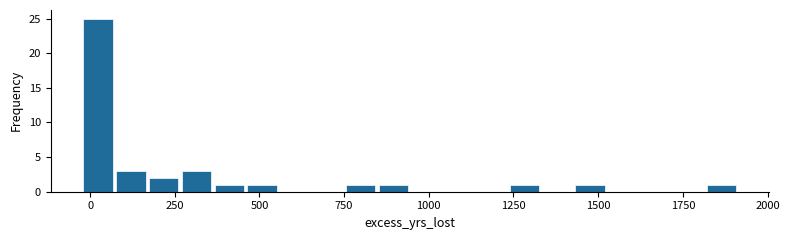

Around what value on the x-axis is the tallest bar? Give the approximate position of its centre, as read against the axis.

0